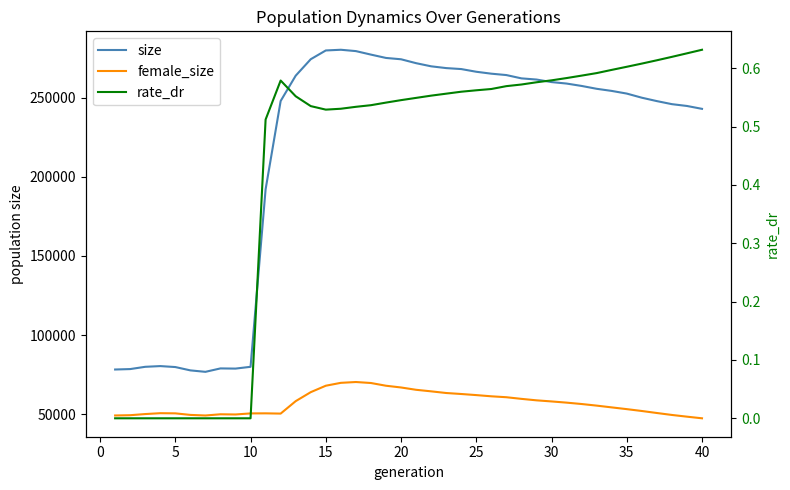

True or false: size has more than 2 interior local peaks.

True